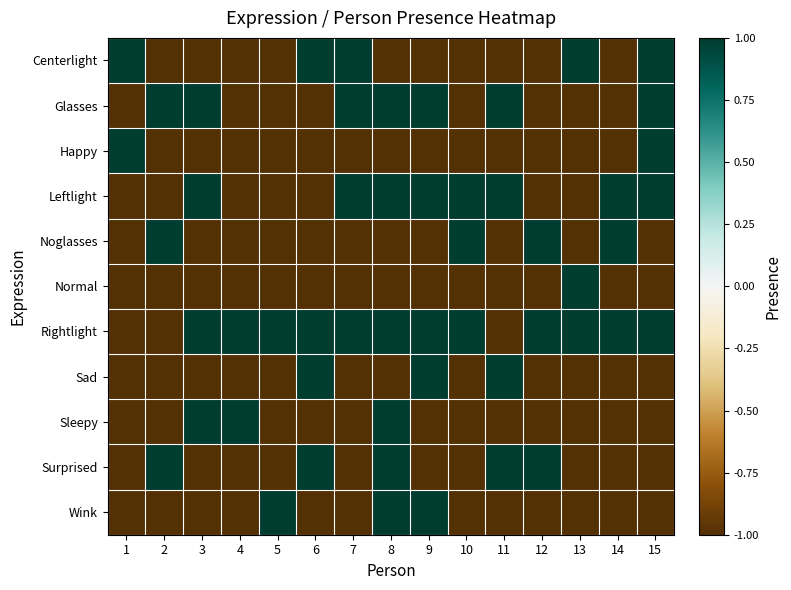

List the series in order of their peak value, highest first.

Centerlight, Glasses, Happy, Leftlight, Noglasses, Normal, Rightlight, Sad, Sleepy, Surprised, Wink